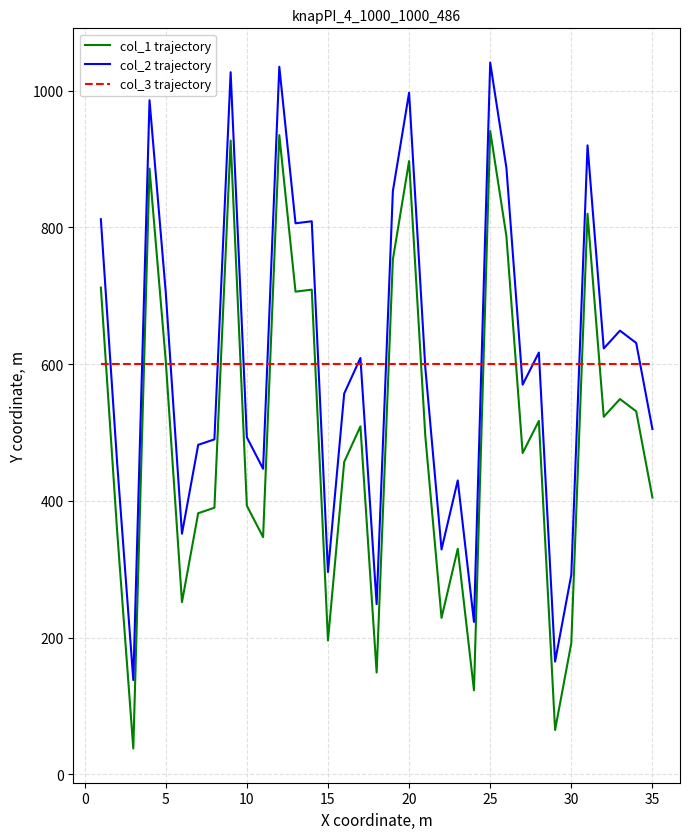

True or false: col_1 trajectory and col_2 trajectory intersect in this chart.

False